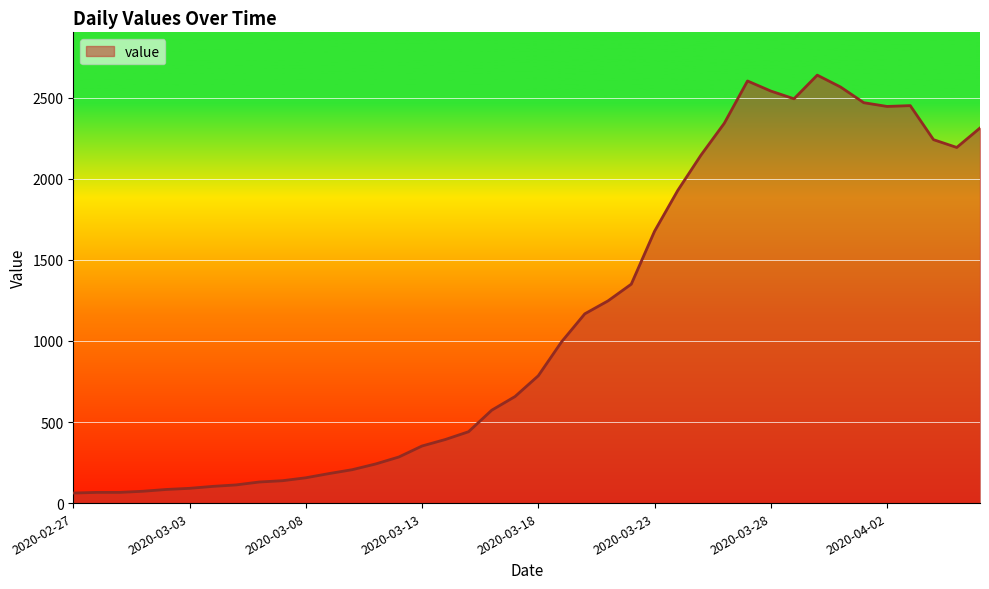

What is the minimum value shown in the chart?

62